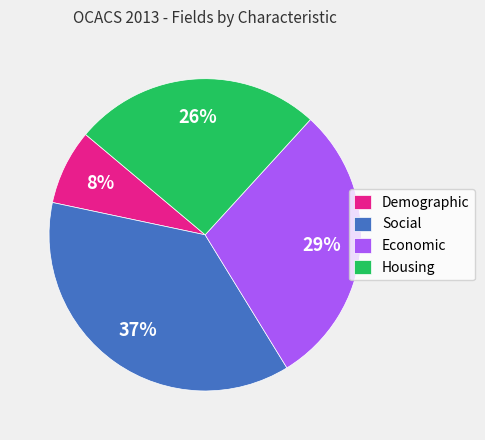

Which slice is the largest?

Social